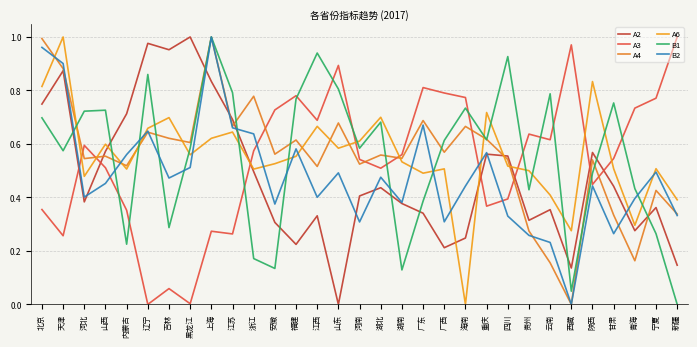

What is the difference between the second highest and minimum values in the A4 series?

1.0